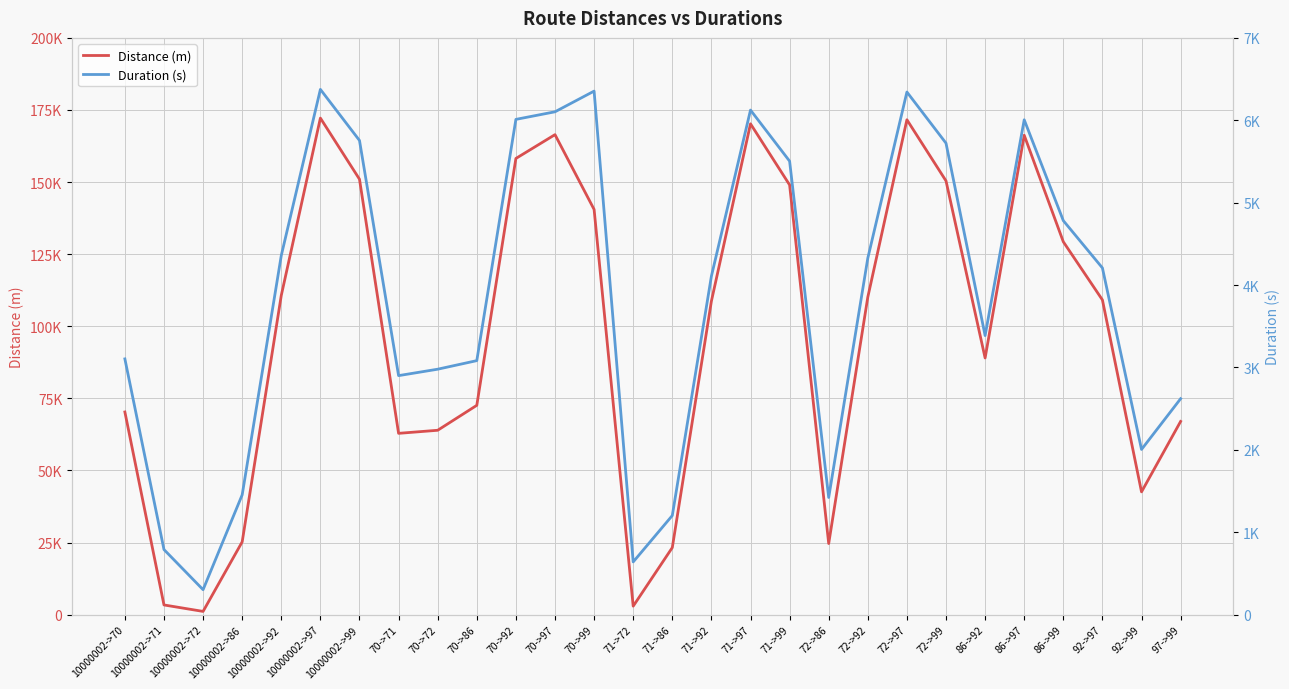

Is it true that Distance (m) equals 110118 at 72->92?

True